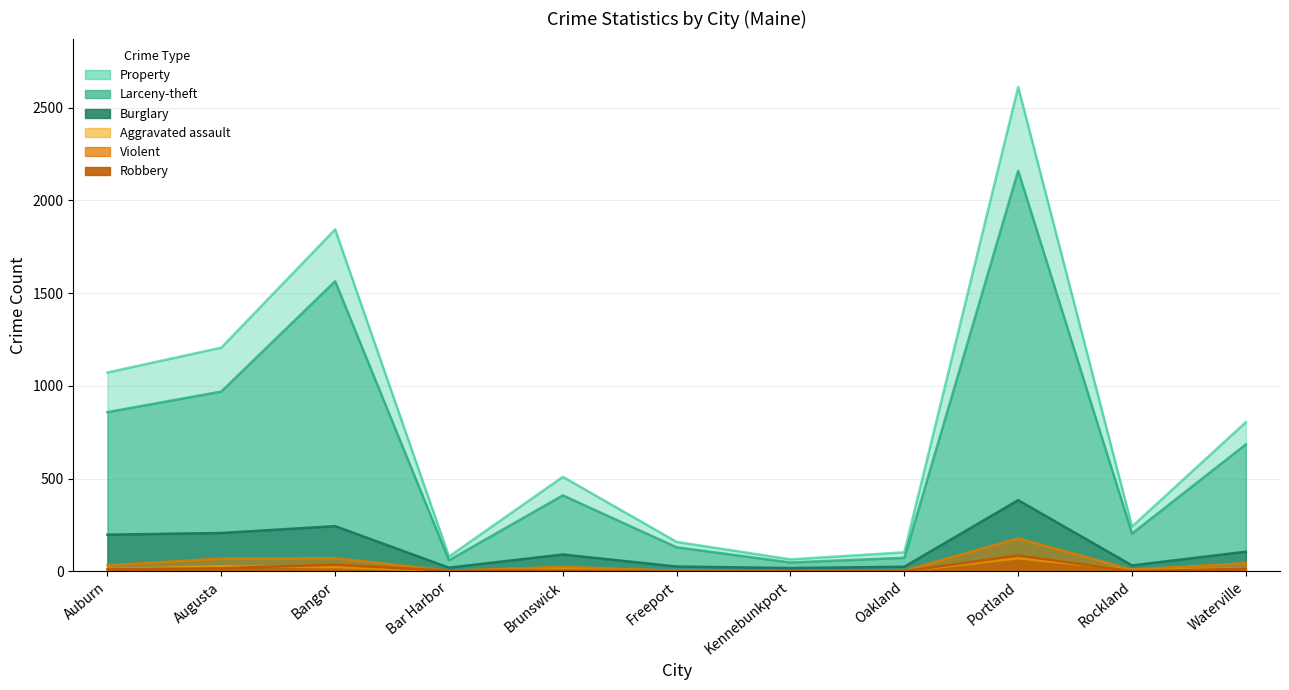

At which label does Aggravated assault reach its peak?

Portland